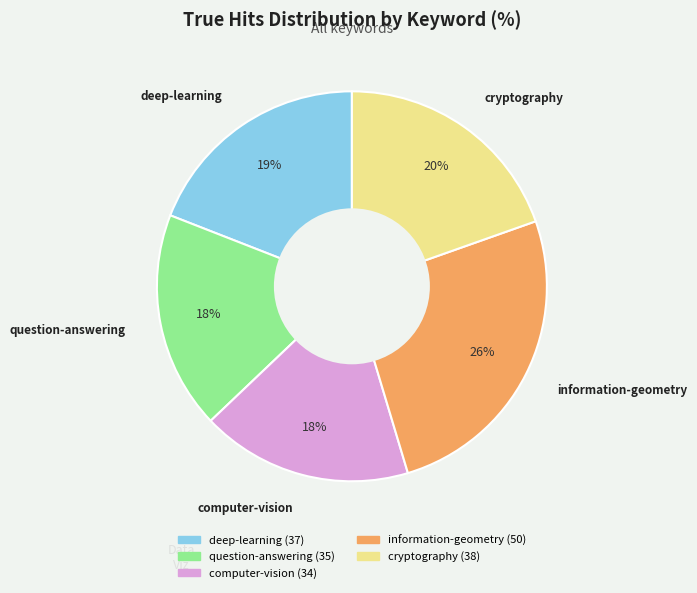

What is the ratio of the value at question-answering to the value at deep-learning?

0.9